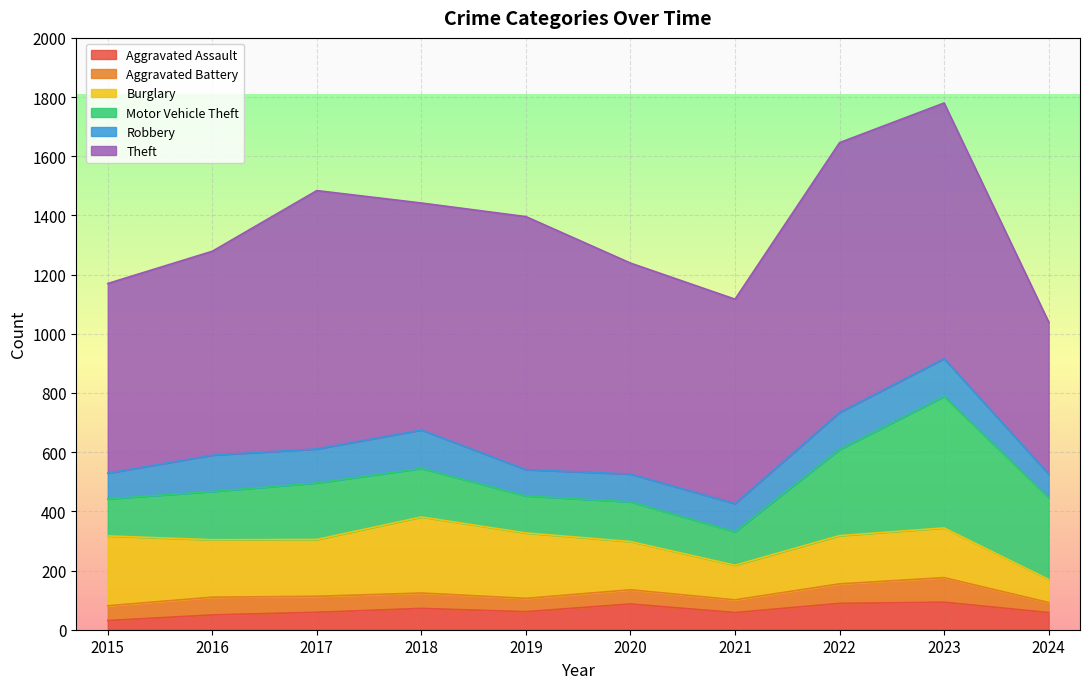

Which label corresponds to the smallest value in the chart?

2015